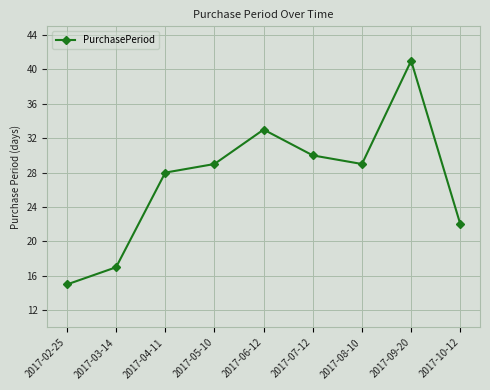

What is the value of the 9th point from the left?

22